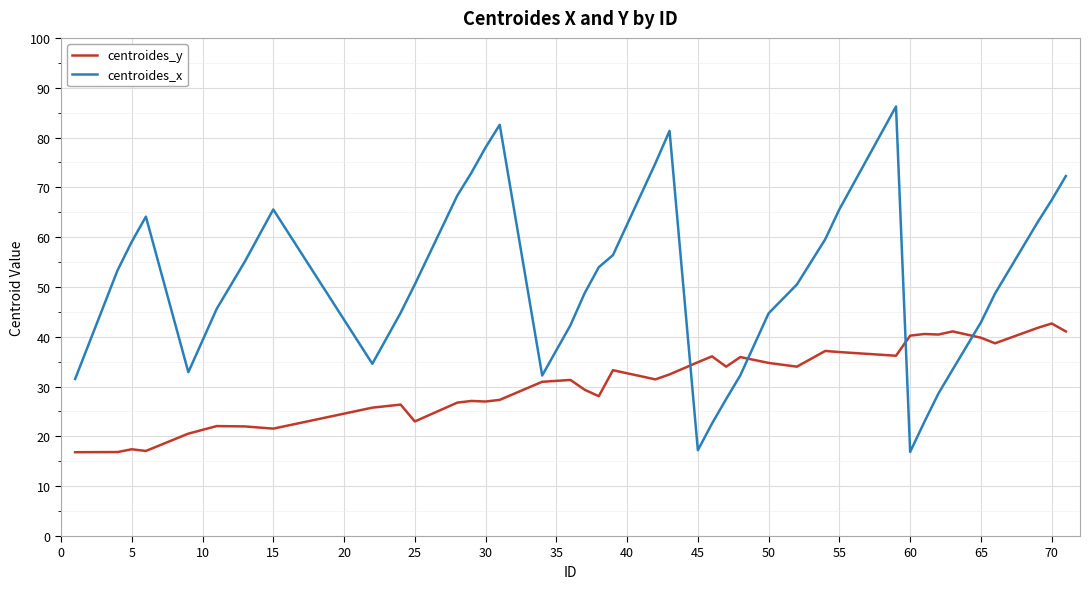

What is the difference between the maximum and minimum values in the centroides_x series?

69.3